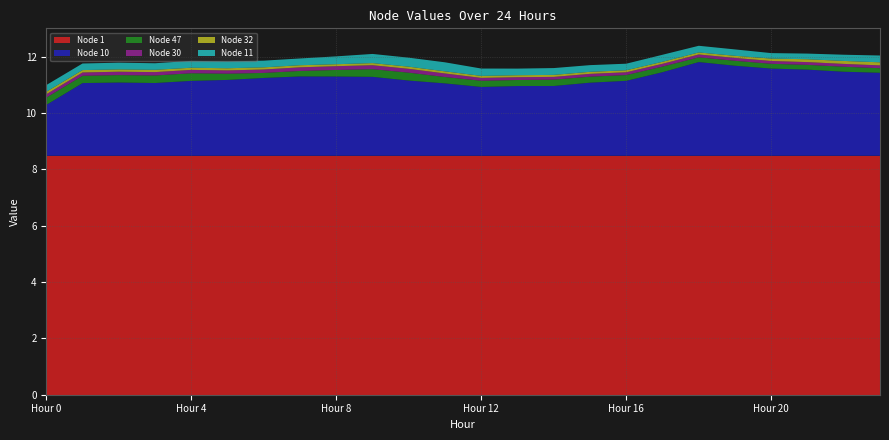

Reading left to right, transcribe all the data shown in this chart.

Node 1: 0=8.5	1=8.5	2=8.5	3=8.5	4=8.5	5=8.5	6=8.5	7=8.5	8=8.5	9=8.5	10=8.5	11=8.5	12=8.5	13=8.5	14=8.5	15=8.5	16=8.5	17=8.5	18=8.5	19=8.5	20=8.5	21=8.5	22=8.5	23=8.5
Node 10: 0=1.8	1=2.6	2=2.6	3=2.6	4=2.7	5=2.7	6=2.8	7=2.8	8=2.8	9=2.8	10=2.7	11=2.6	12=2.4	13=2.5	14=2.5	15=2.6	16=2.7	17=3.0	18=3.3	19=3.2	20=3.1	21=3.1	22=3.0	23=2.9
Node 47: 0=0.3	1=0.3	2=0.3	3=0.3	4=0.3	5=0.2	6=0.2	7=0.2	8=0.2	9=0.3	10=0.3	11=0.2	12=0.2	13=0.2	14=0.2	15=0.2	16=0.2	17=0.2	18=0.2	19=0.2	20=0.2	21=0.2	22=0.2	23=0.2
Node 30: 0=0.1	1=0.1	2=0.1	3=0.1	4=0.1	5=0.1	6=0.1	7=0.1	8=0.1	9=0.1	10=0.1	11=0.1	12=0.1	13=0.1	14=0.1	15=0.1	16=0.1	17=0.1	18=0.1	19=0.1	20=0.1	21=0.1	22=0.1	23=0.1
Node 32: 0=0.1	1=0.1	2=0.1	3=0.1	4=0.1	5=0.1	6=0.1	7=0.1	8=0.1	9=0.1	10=0.1	11=0.1	12=0.1	13=0.1	14=0.1	15=0.1	16=0.1	17=0.1	18=0.1	19=0.1	20=0.1	21=0.1	22=0.1	23=0.1
Node 11: 0=0.2	1=0.2	2=0.2	3=0.2	4=0.2	5=0.2	6=0.2	7=0.2	8=0.3	9=0.3	10=0.3	11=0.3	12=0.3	13=0.2	14=0.2	15=0.2	16=0.2	17=0.2	18=0.2	19=0.2	20=0.2	21=0.2	22=0.2	23=0.2